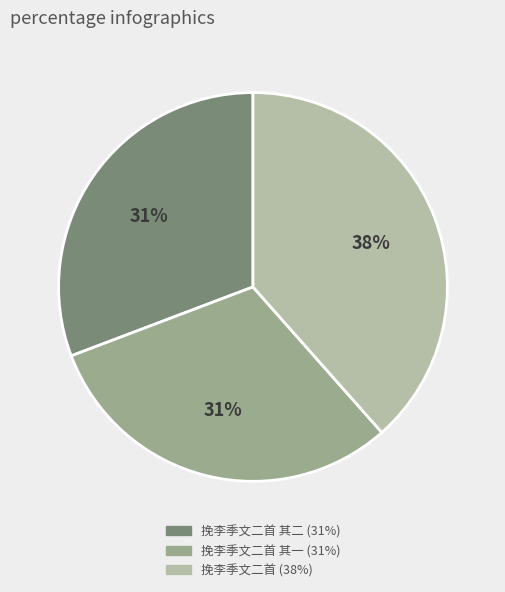

Does any single category account for the majority?

No